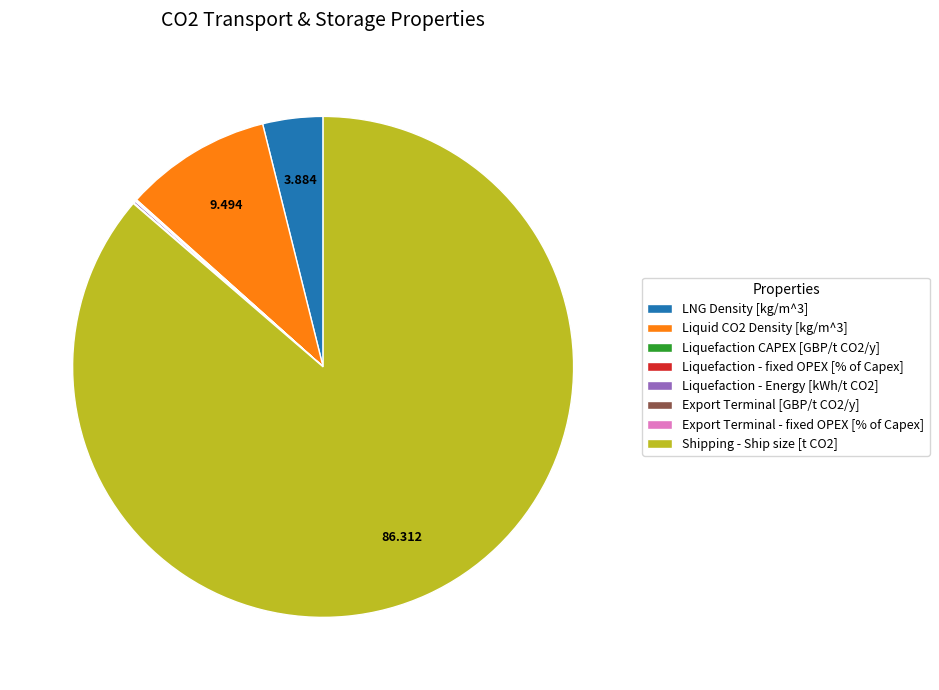

Is Shipping - Ship size [t CO2] the majority of the pie?

Yes